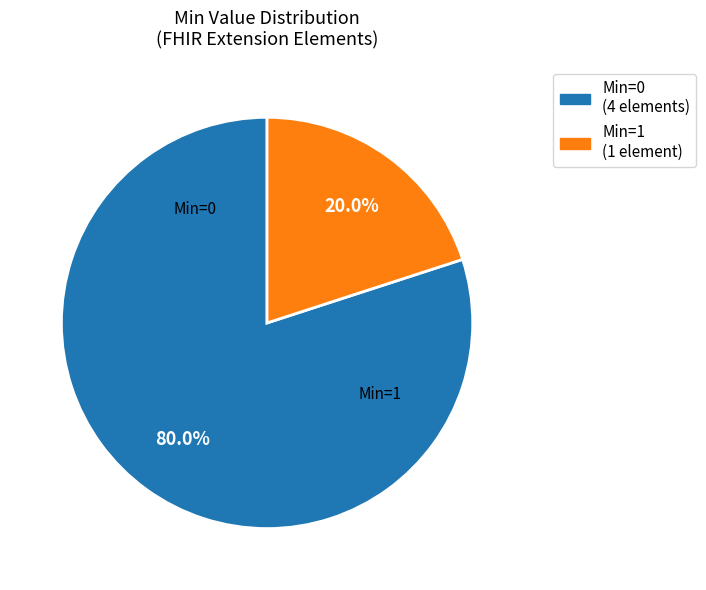

Is there a majority slice in this chart?

Yes